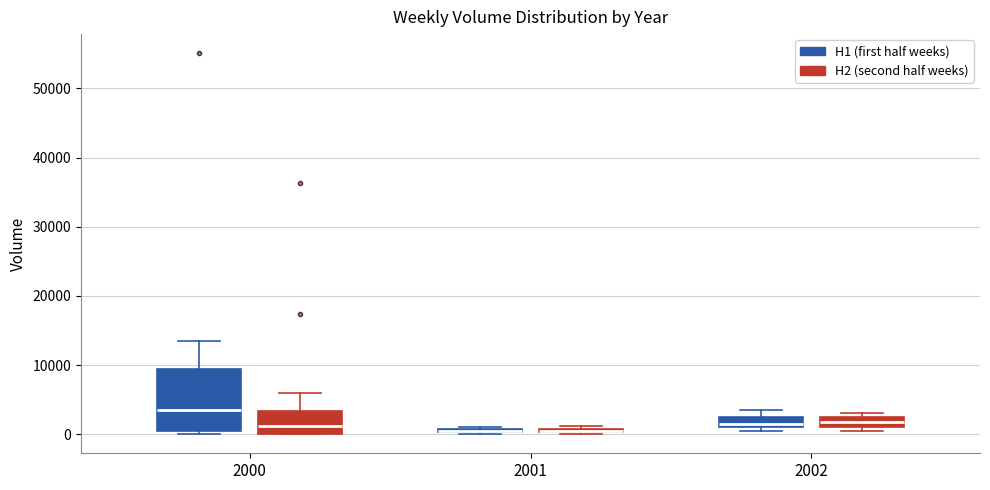

Where does the median line of the box for 2002 (H2 (second half weeks)) sit on the y-axis? The values are not printed on the chart, so give them approximately, as read against the axis.

2000